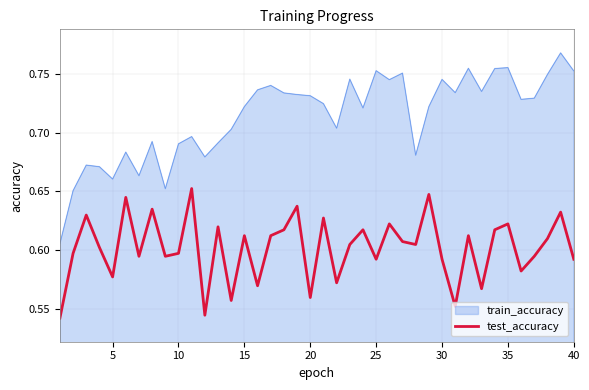

Which series has the largest total across all categories?

train_accuracy